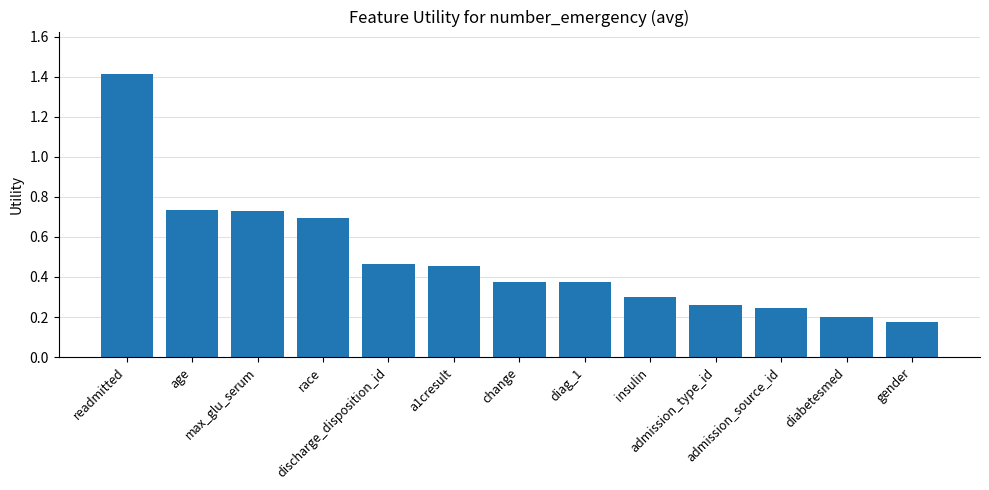

What is the difference between the maximum and second lowest values?

1.2